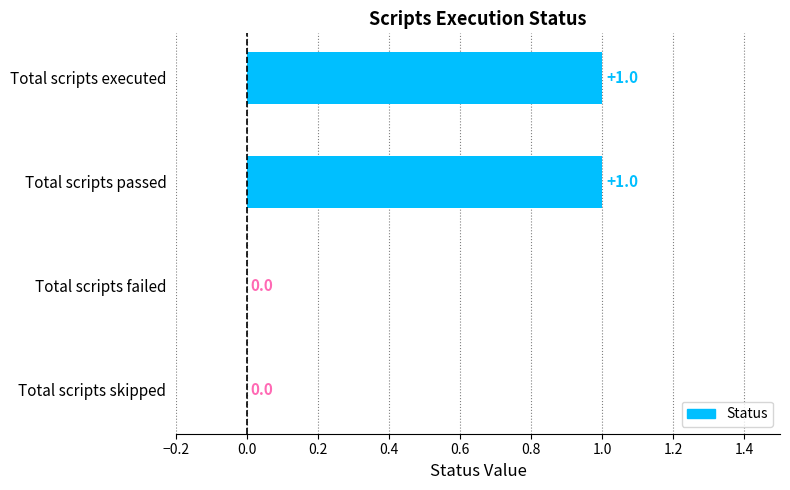

Between Total scripts passed and Total scripts failed, which is larger?

Total scripts passed